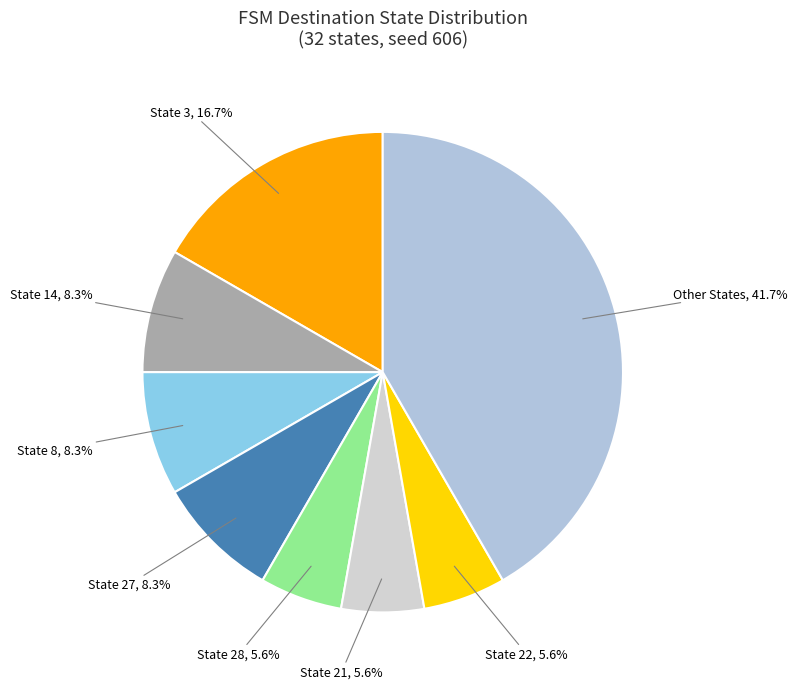

Does any single category account for the majority?

No